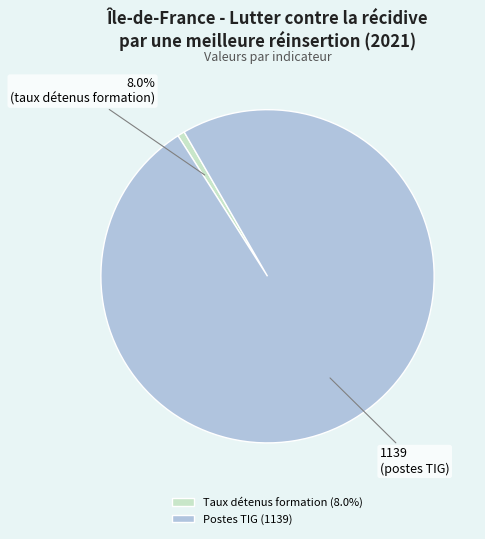

The Taux de personnes détenues ayant bénéficié de formation slice represents 1% of the pie. True or false?

True